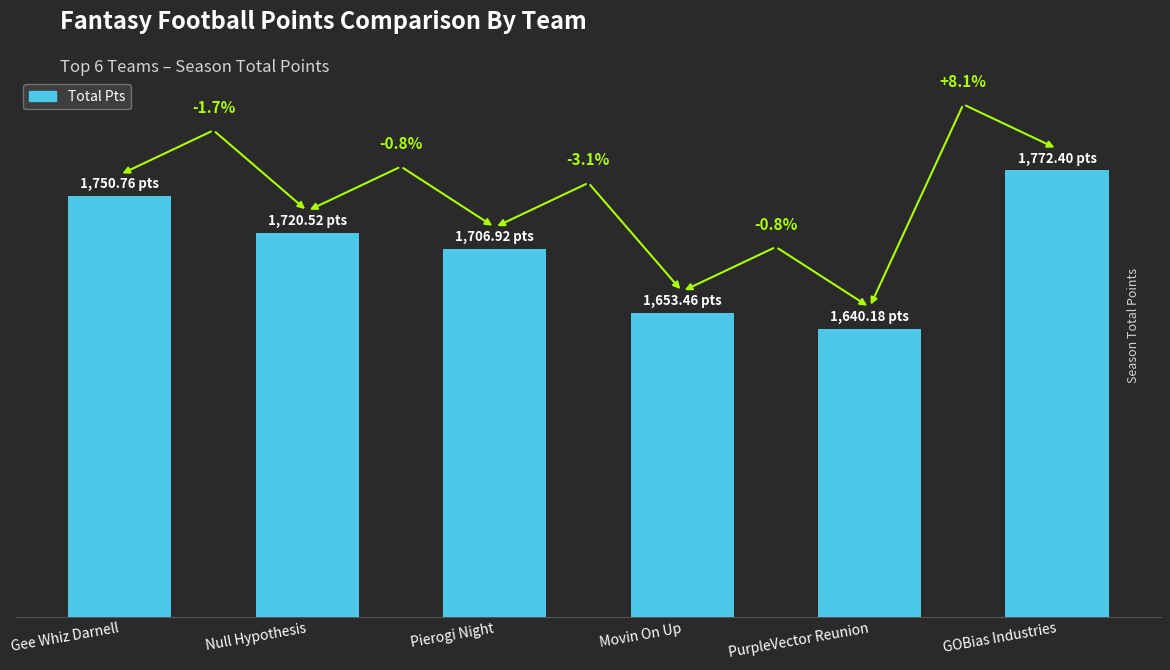

Read the value at GOBias Industries.

1772.4